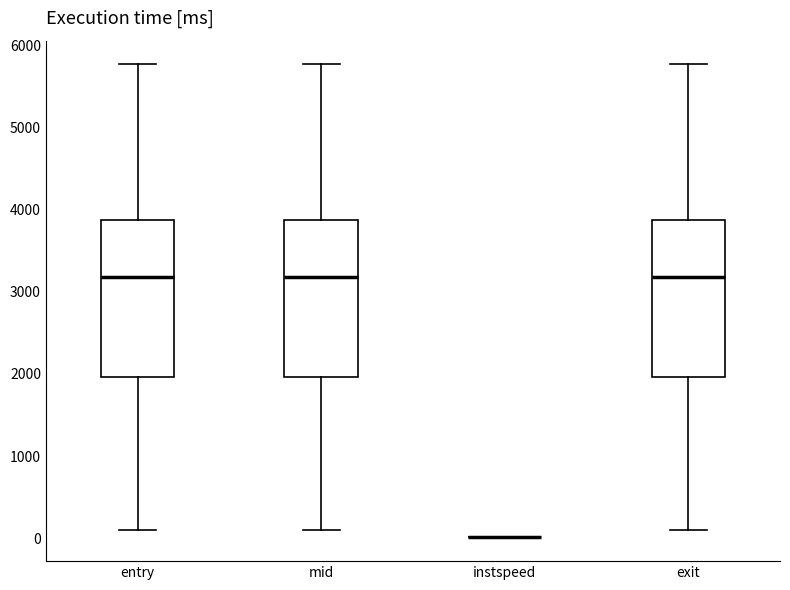

Where is the upper edge of the box for mid on the y-axis? The values are not printed on the chart, so give them approximately, as read against the axis.

3900